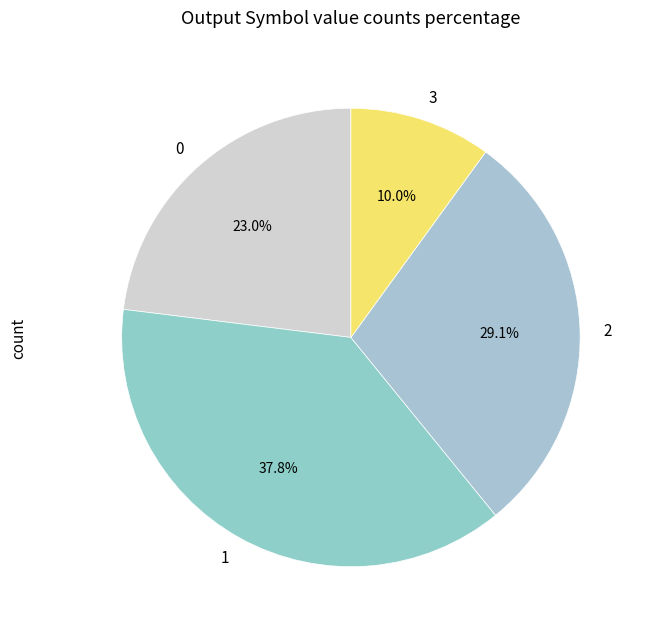

The 3 slice represents 2% of the pie. True or false?

False